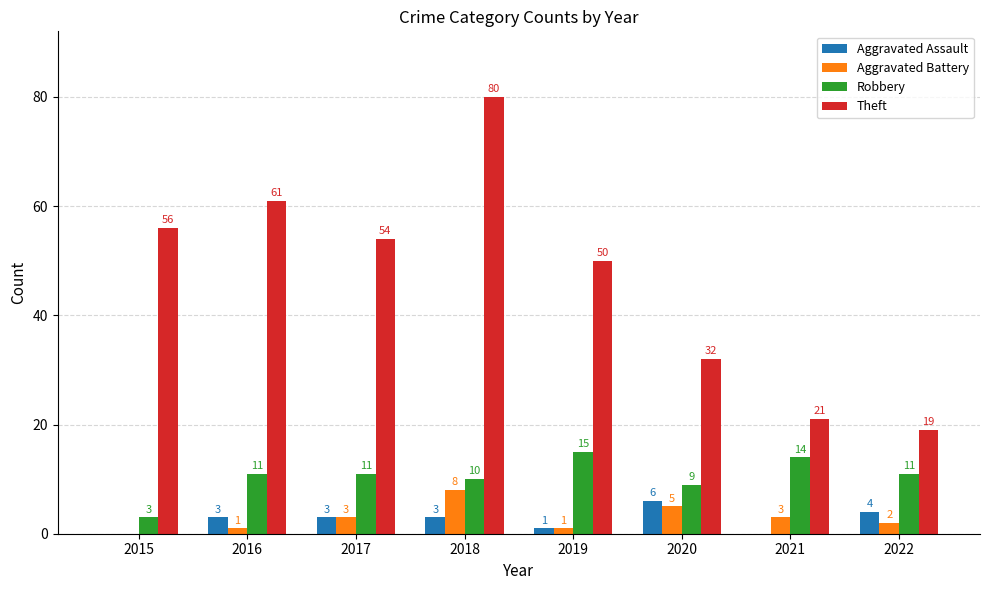

What is the sum of the Robbery values at 2017 and 2015?

14